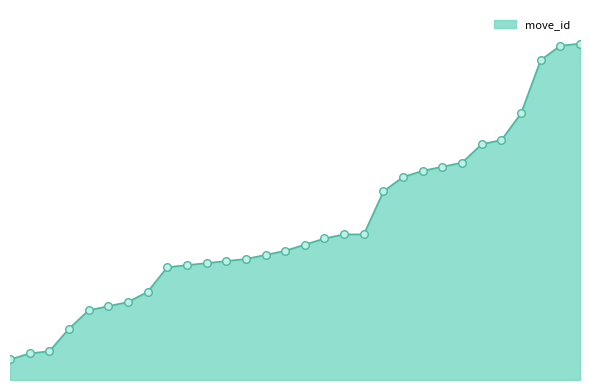

Does the chart have visible grid lines?

No